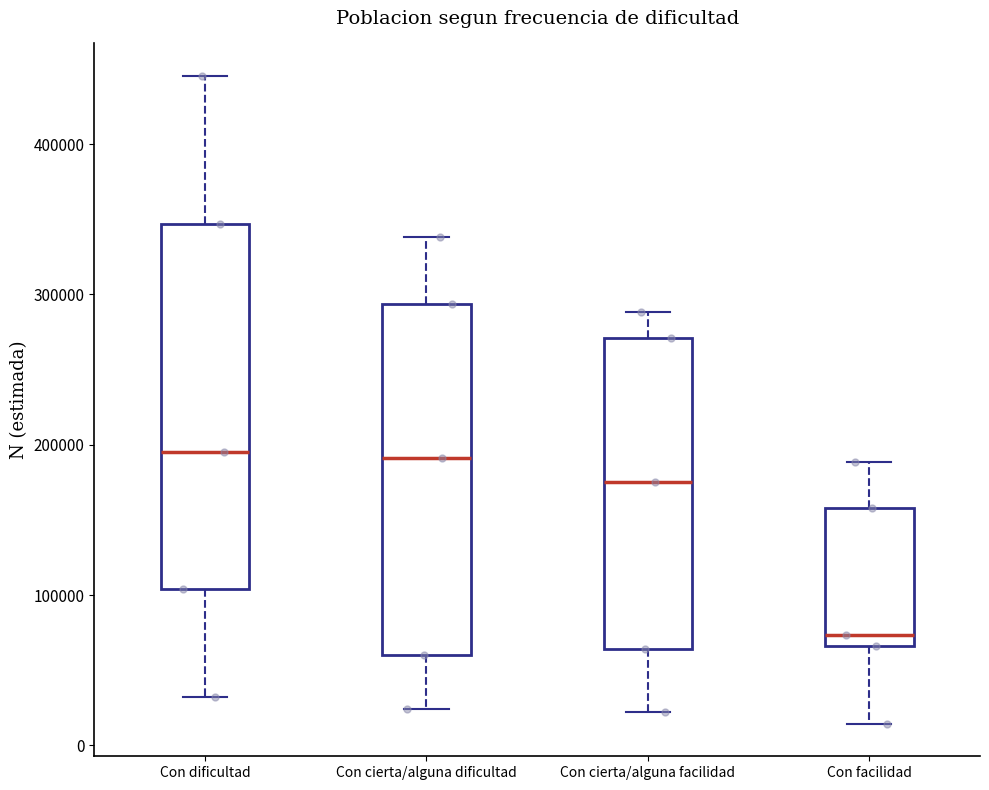

Where does the lower whisker of the box for Con cierta/alguna dificultad end on the y-axis? The values are not printed on the chart, so give them approximately, as read against the axis.

20000